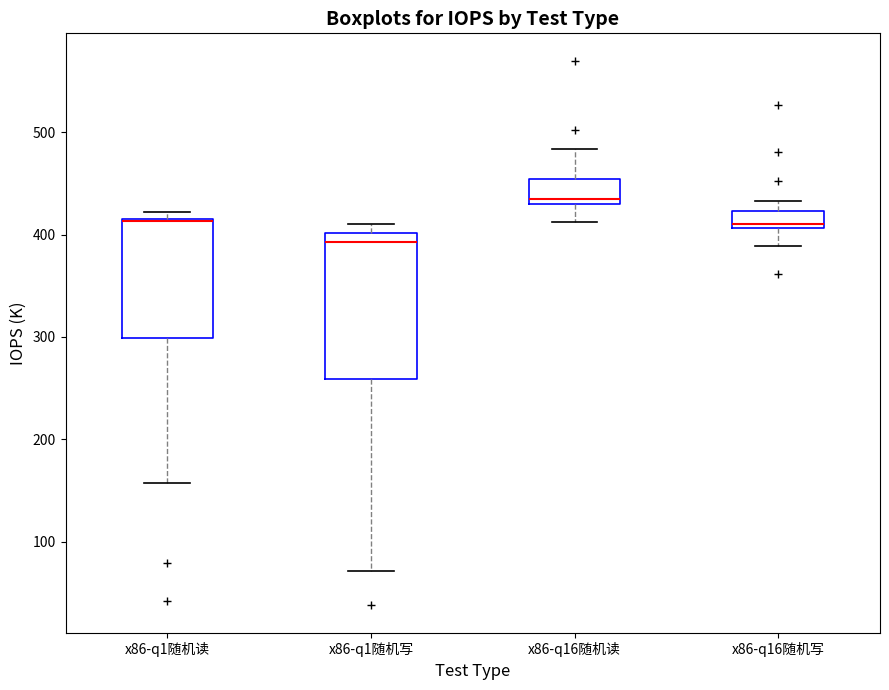

Reading left to right, read every box against the y-axis: the position of its median line, the range the box covers, and the ends of its whiskers. The values are not printed on the chart, so give them approximately, as read against the axis.

x86-q1随机读: median 410 (drawn on the box's upper edge), box 300 to 420, whiskers 160 to 420 (just above the box's upper edge)
x86-q1随机写: median 390, box 260 to 400, whiskers 70 to 410
x86-q16随机读: median 440, box 430 to 450, whiskers 410 to 480
x86-q16随机写: median 410 (just above the box's lower edge), box 410 to 420, whiskers 390 to 430